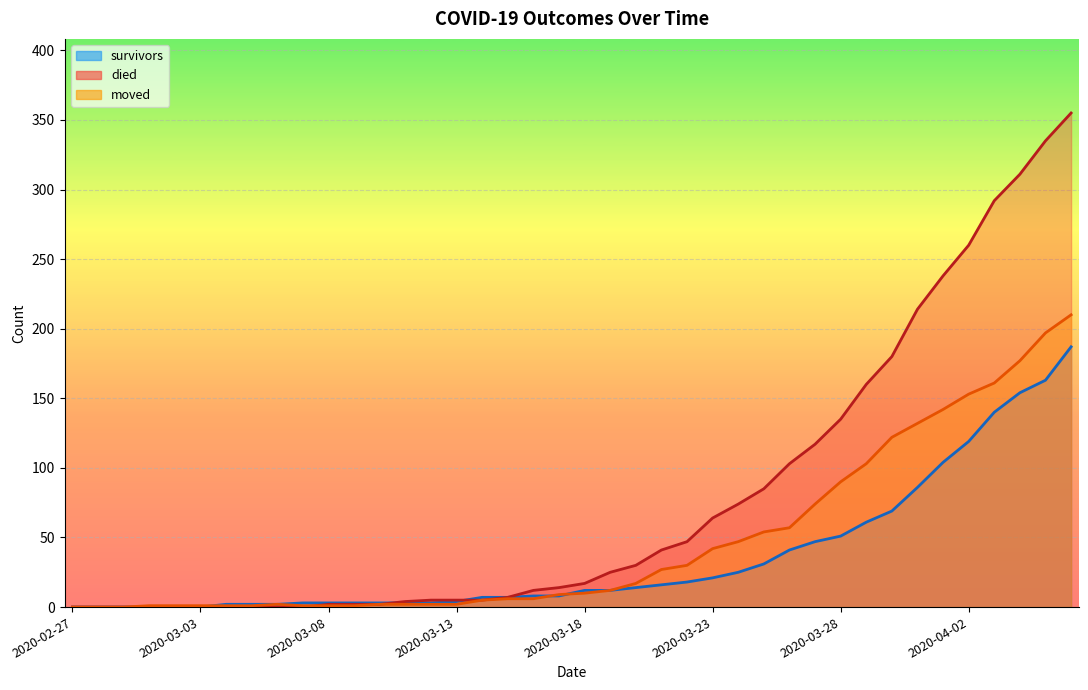

Rank the series by their average value, from lowest to highest.

survivors, moved, died